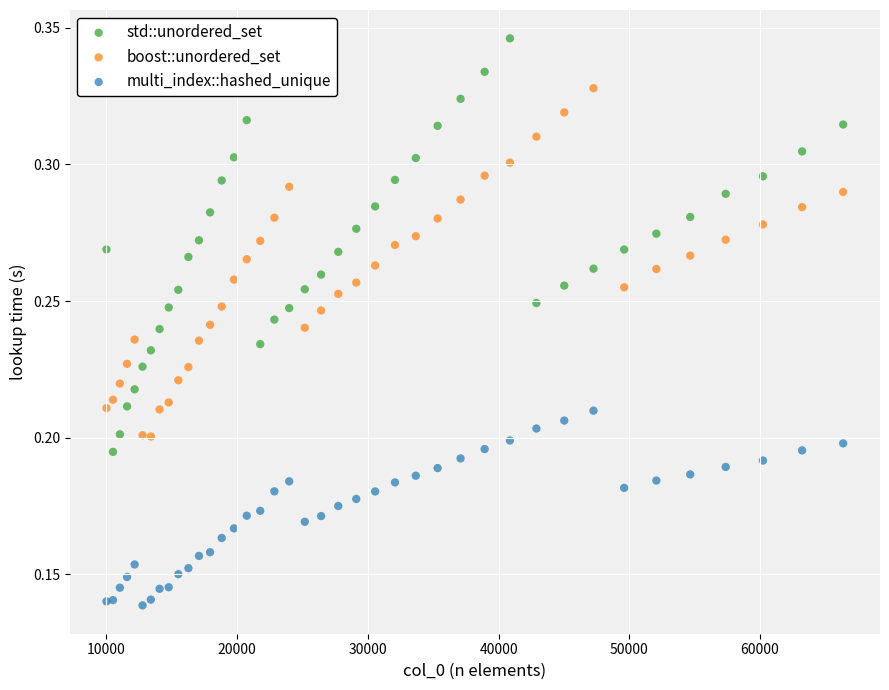

What is the X range (max minus min) for the scatter plot?

56358.0